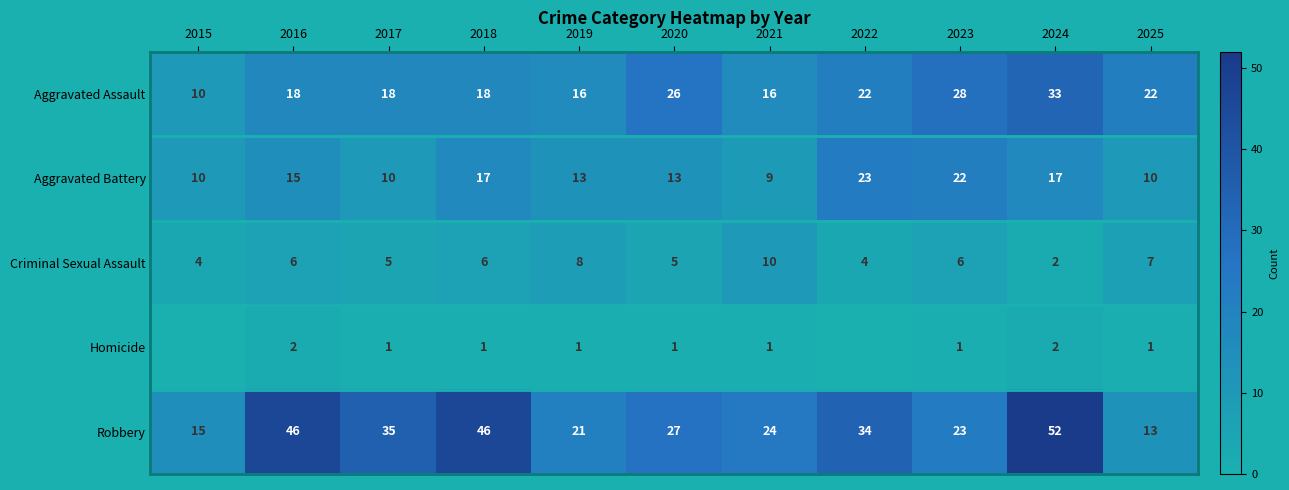

What is the difference between the highest and lowest values at 2024?

50